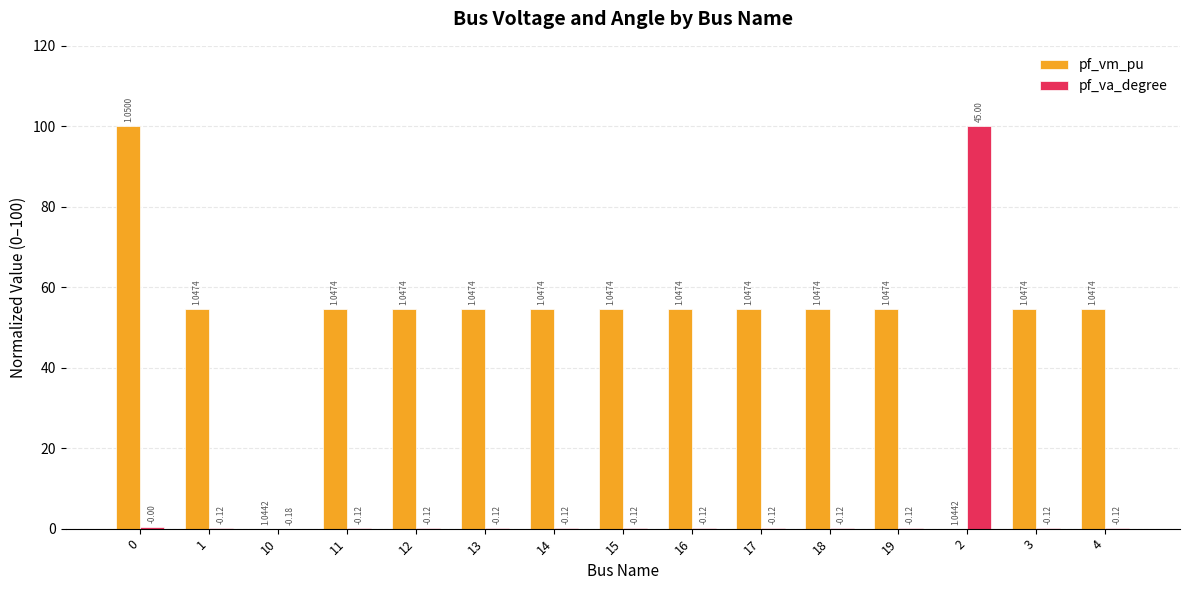

Which series changed the most between 0 and 12?

pf_vm_pu